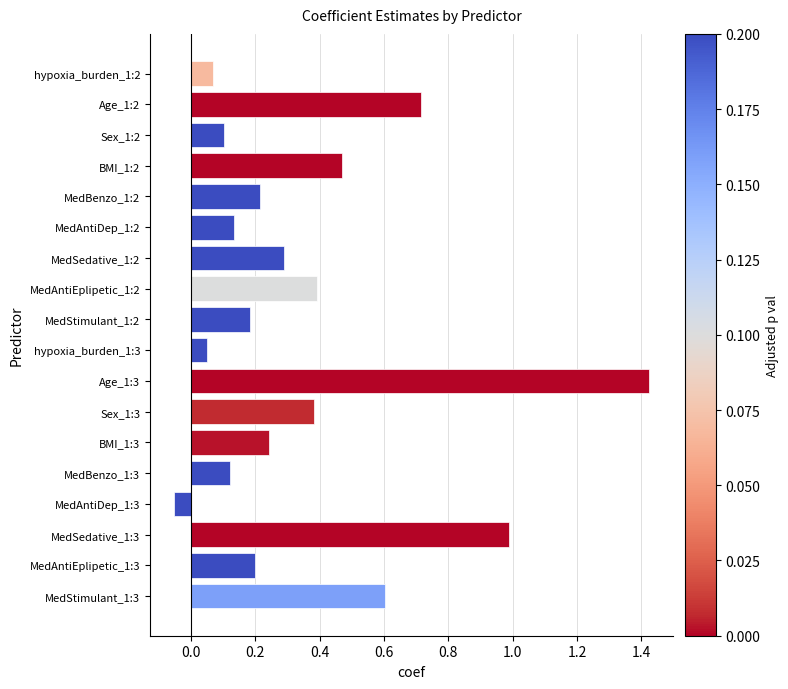

Which category has the highest value across all series?

Age_1:3